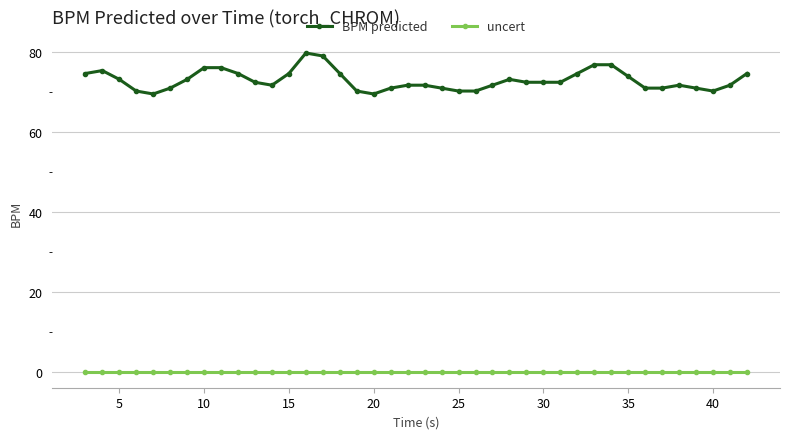

What is the value of the BPM predicted point at the 3rd from the left?

73.2